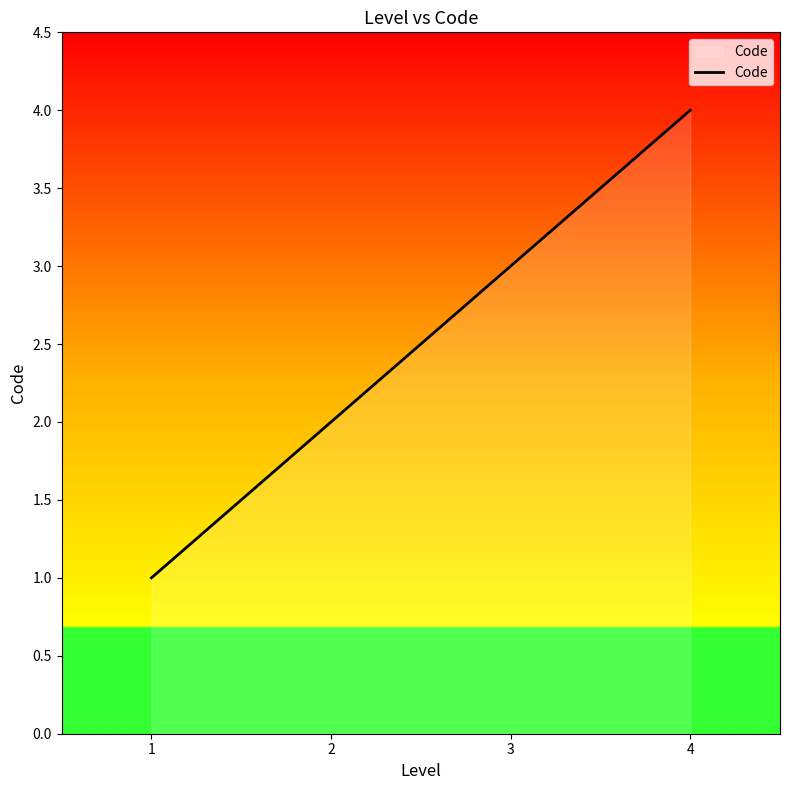

True or false: there are more than 0 points higher than both neighbors.

False